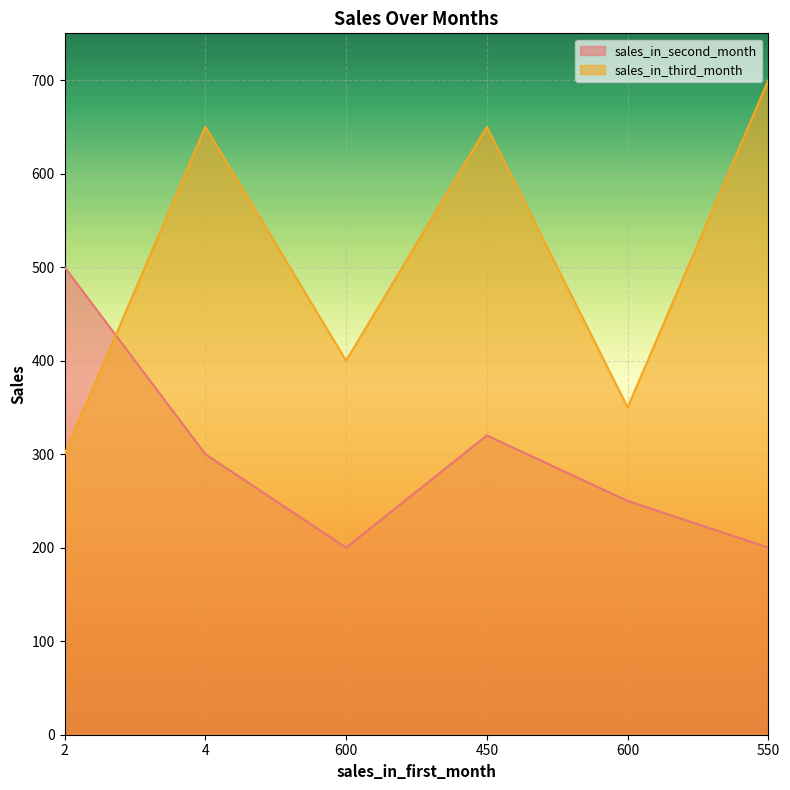

Read the sales_in_third_month value at 550, to the nearest 10.

700